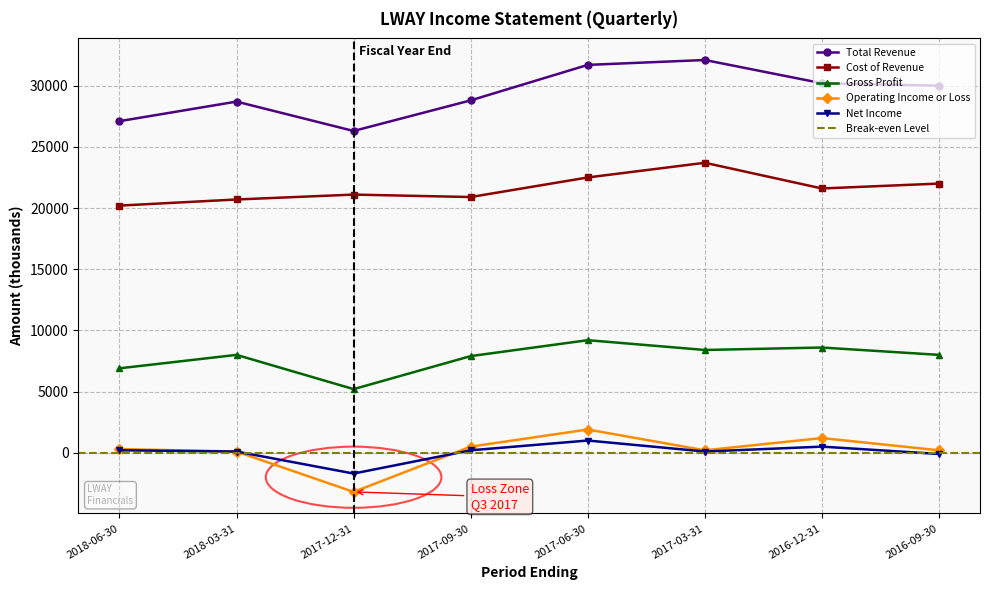

True or false: Operating Income or Loss has a value of 466 at 2016-12-31.

False